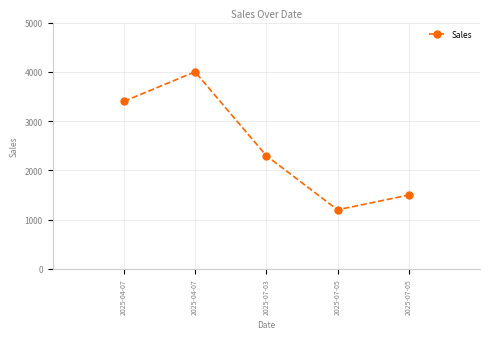

Rank the categories by value from lowest to highest.

2025-07-05, 2025-07-05, 2025-07-03, 2025-04-07, 2025-04-07